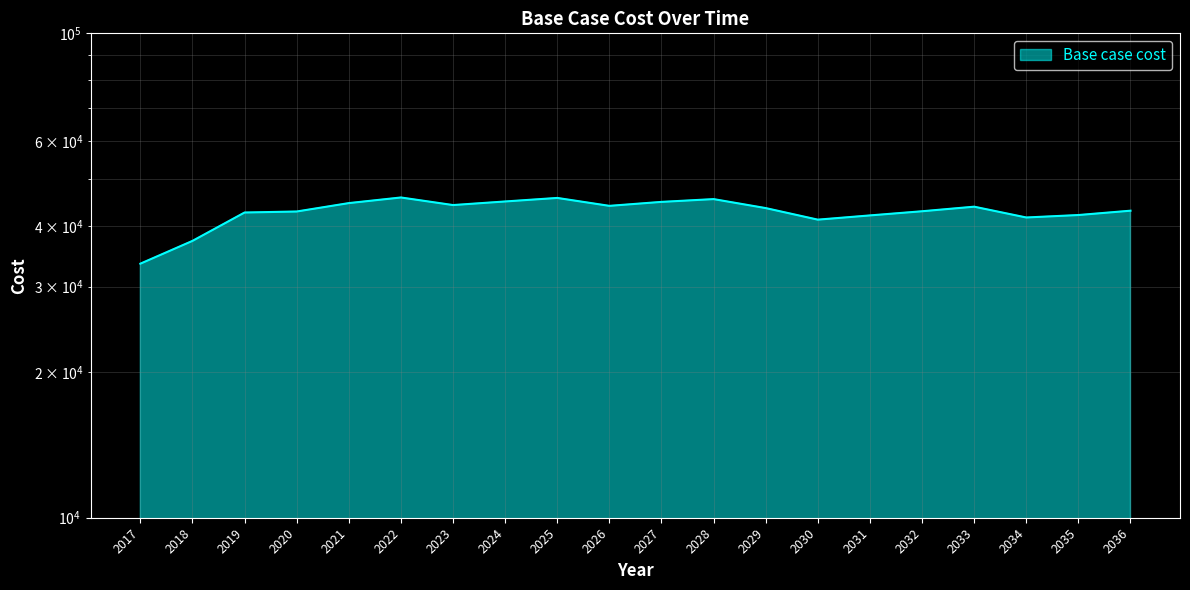

What is the approximate value at 2021?

44618.7